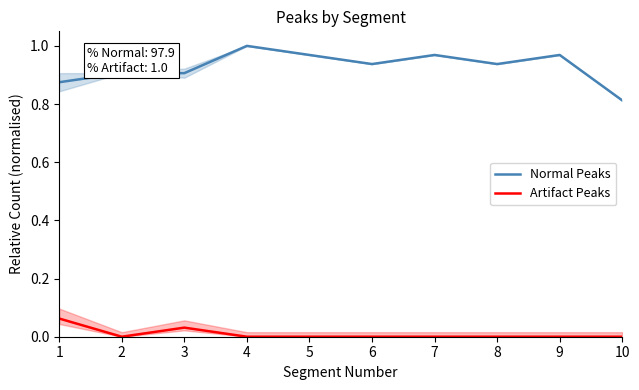

Reading left to right, what are all the values shown in this chart?

Normal Peaks: 0.9	0.9	0.9	1.0	1.0	0.9	1.0	0.9	1.0	0.8
Artifact Peaks: 0.1	0.0	0.0	0.0	0.0	0.0	0.0	0.0	0.0	0.0